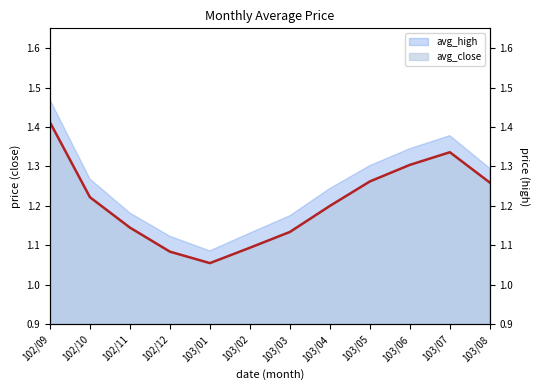

What is the difference between the highest and lowest values at 102/09?

0.1